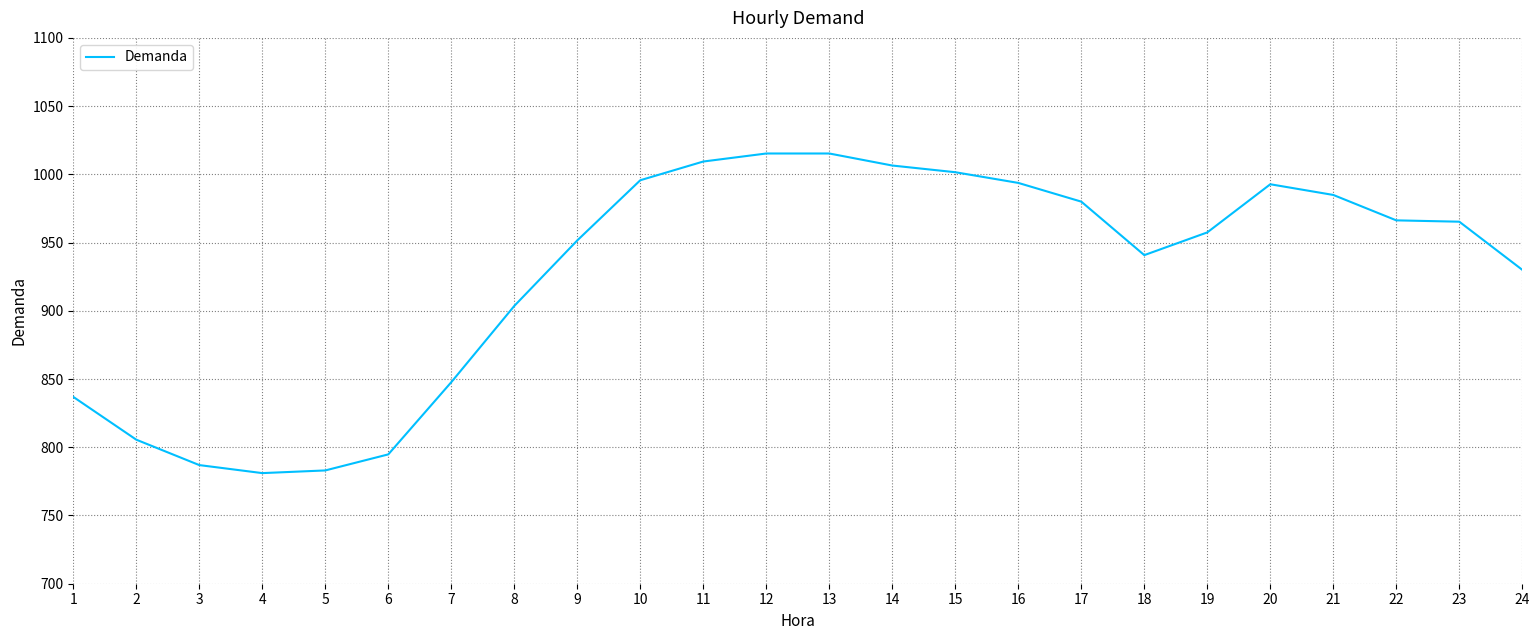

What is the average value?

926.9